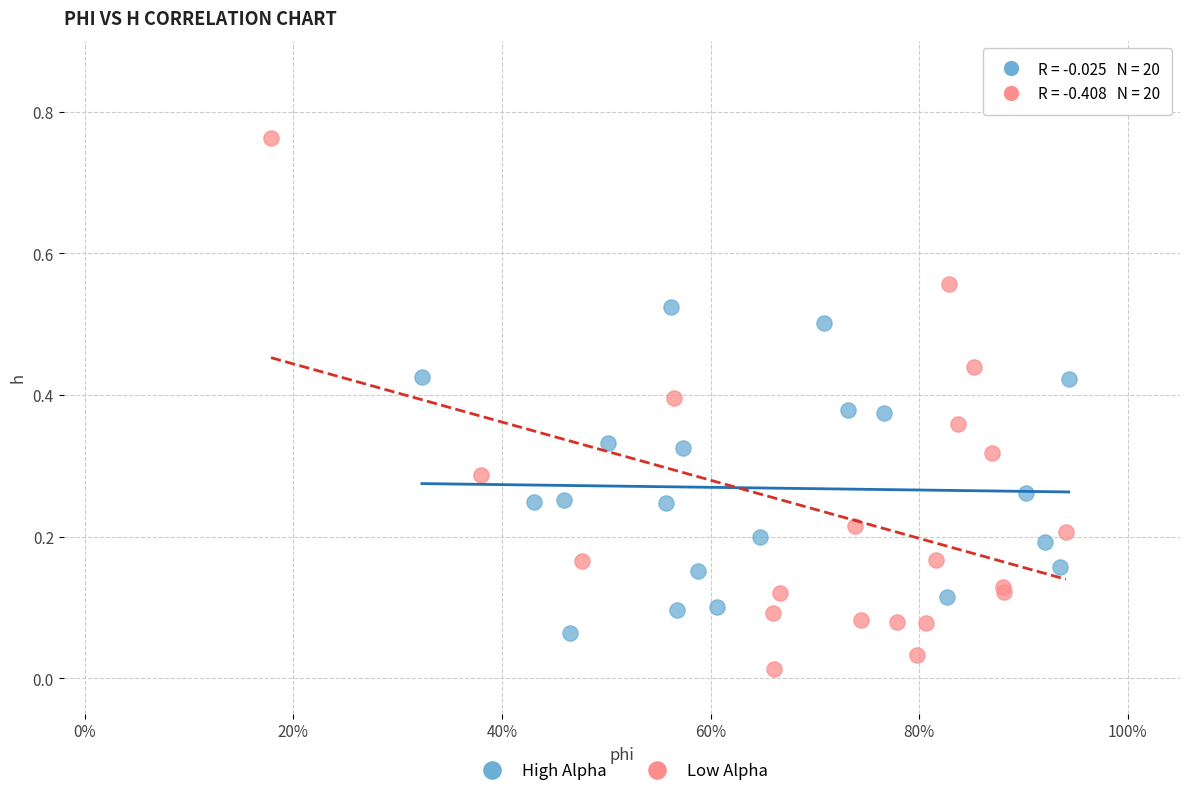

Which series contains the highest Y value?

Low Alpha